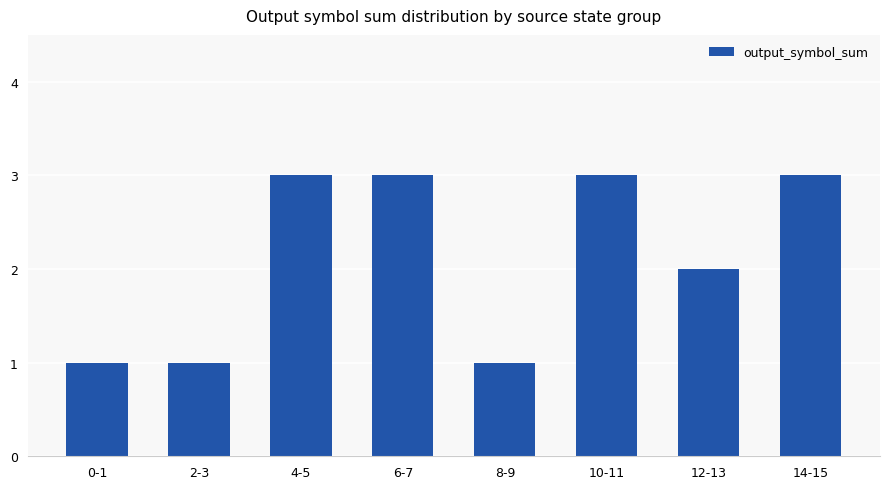

Reading right to left, extract all data points from this chart.

3	2	3	1	3	3	1	1